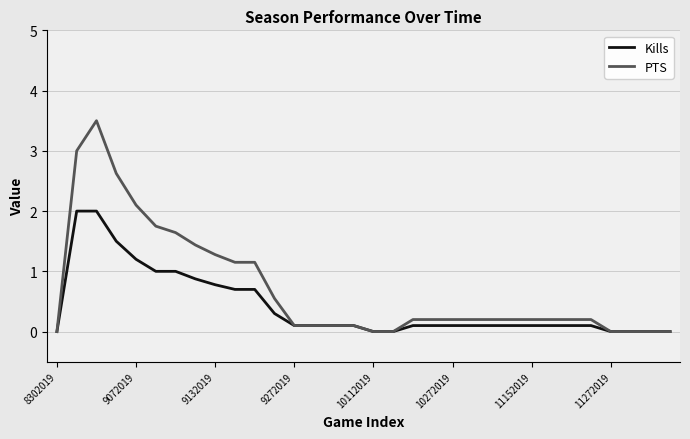

How many series are shown in this chart?

2